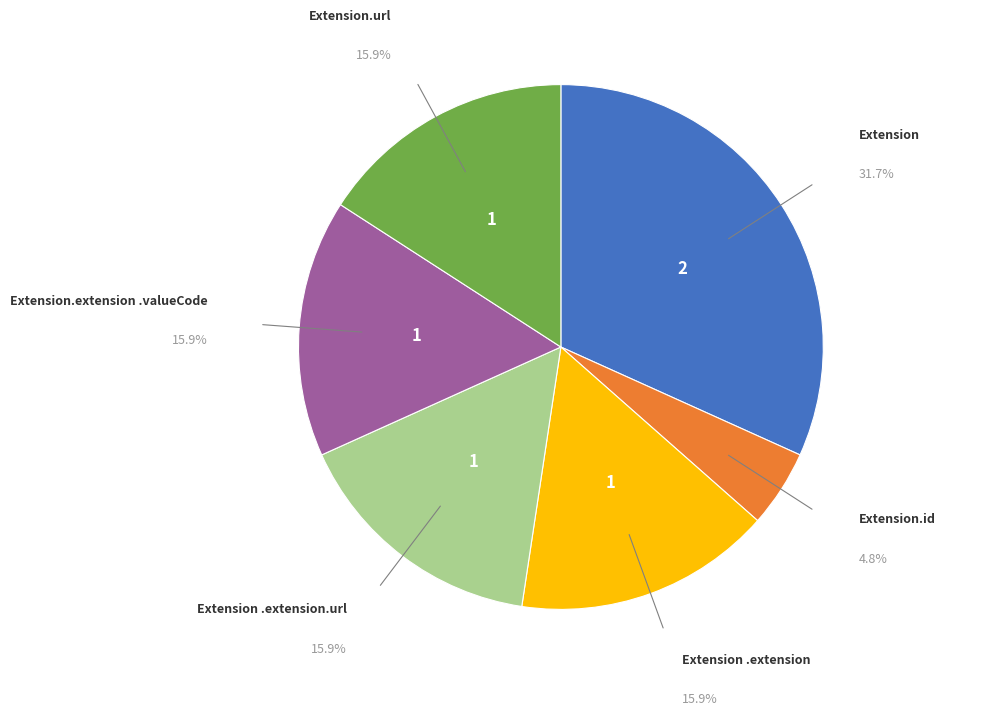

Does any single category account for the majority?

No